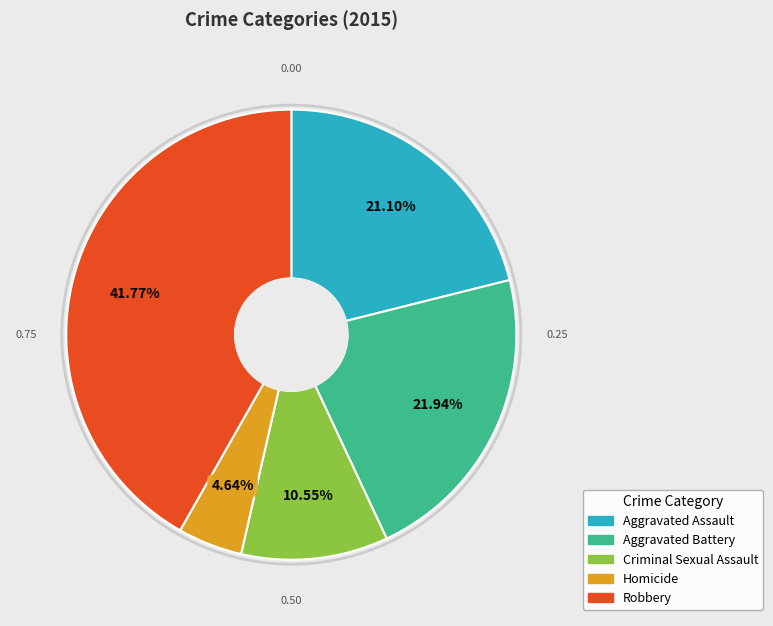

How many segments does this pie chart have?

5